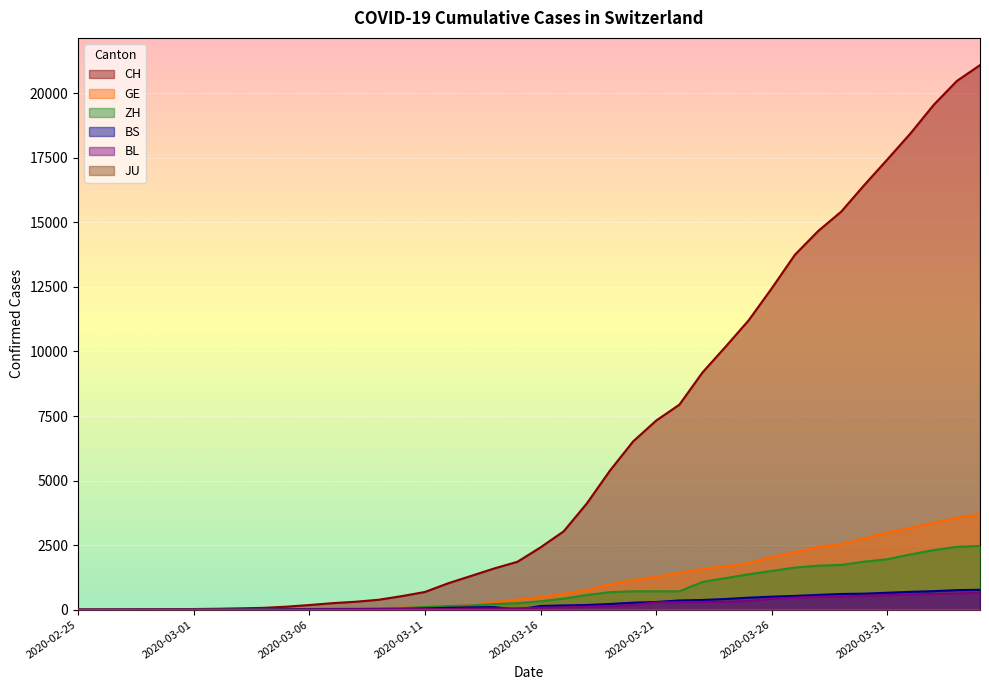

How many distinct data groups are displayed?

6